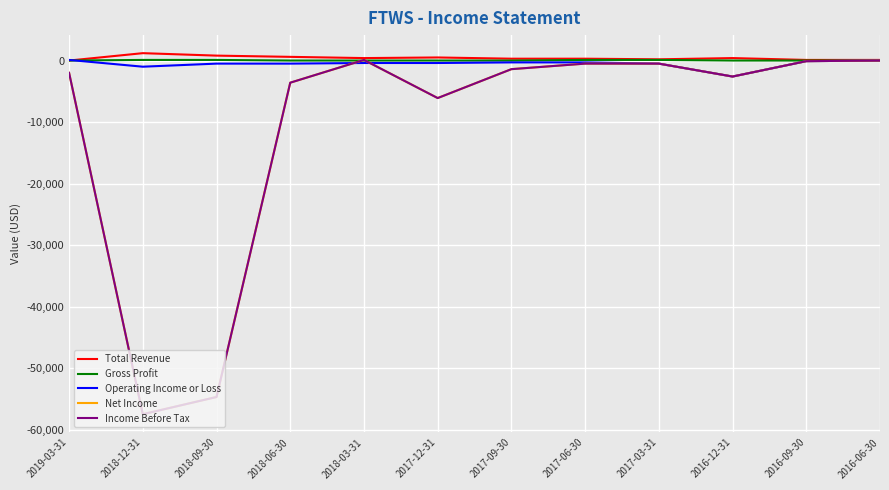

Which label corresponds to the largest value in the chart?

2018-12-31